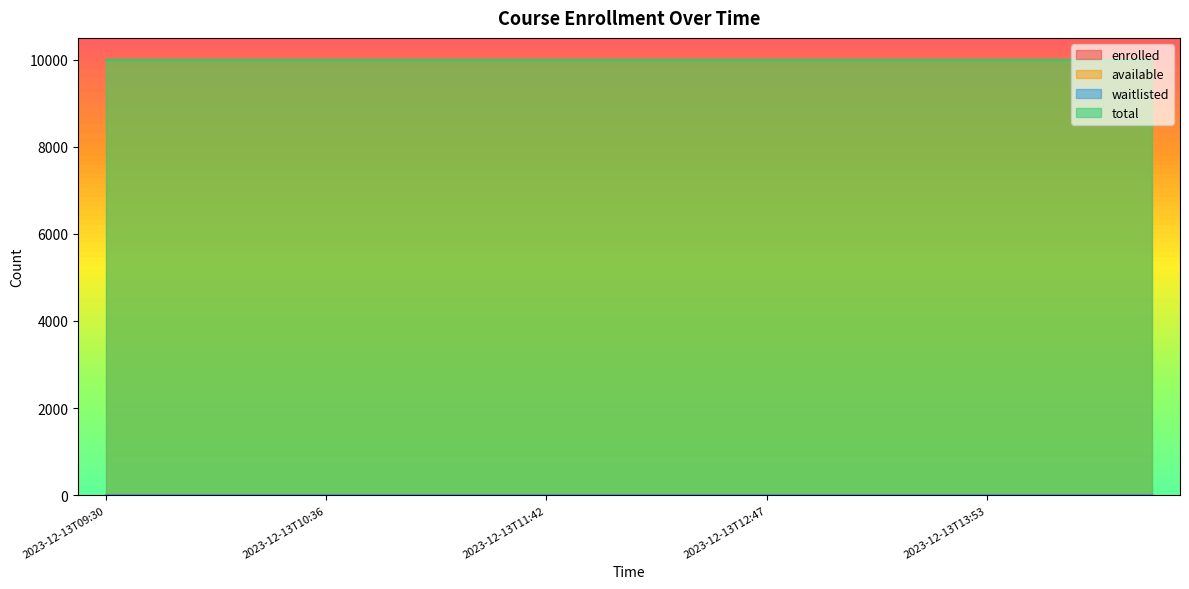

What are all the series names shown in the legend?

enrolled, available, waitlisted, total